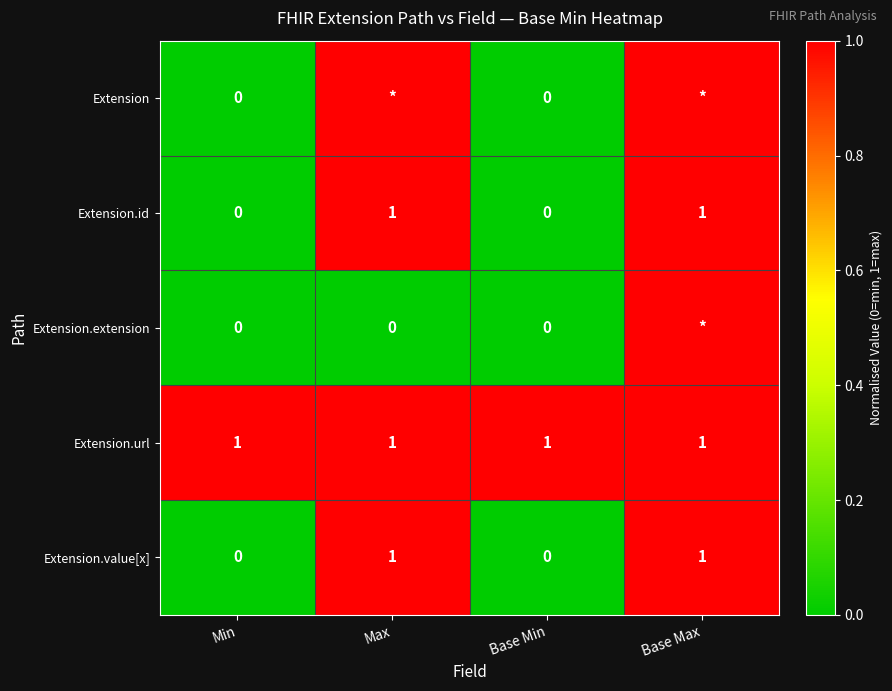

Between Min and Max, which is larger?

Max